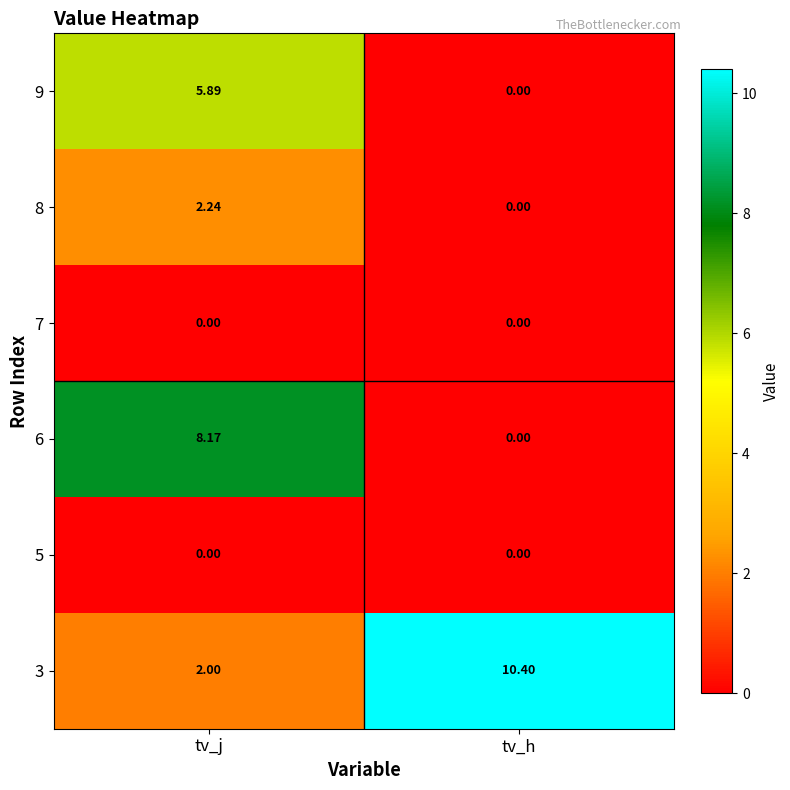

Which category has the highest value across all series?

tv_h